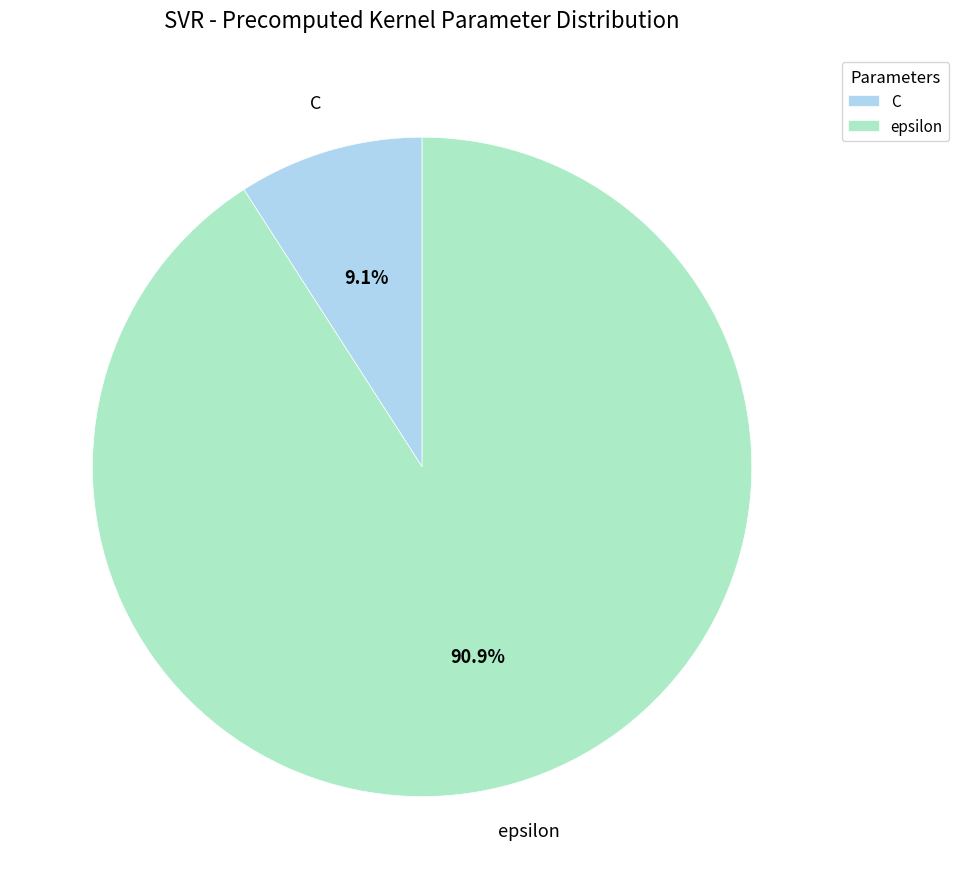

What is the smallest slice in the pie chart?

C